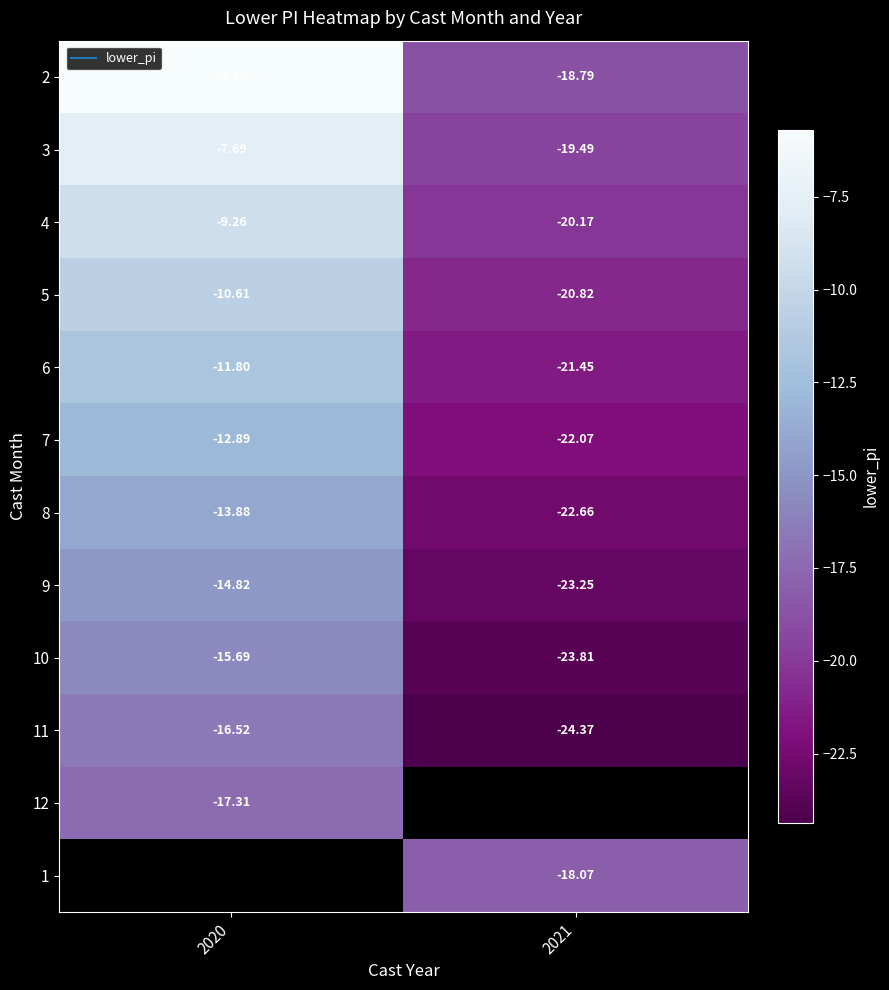

The 11 series shows -24.4 at 2021. True or false?

True